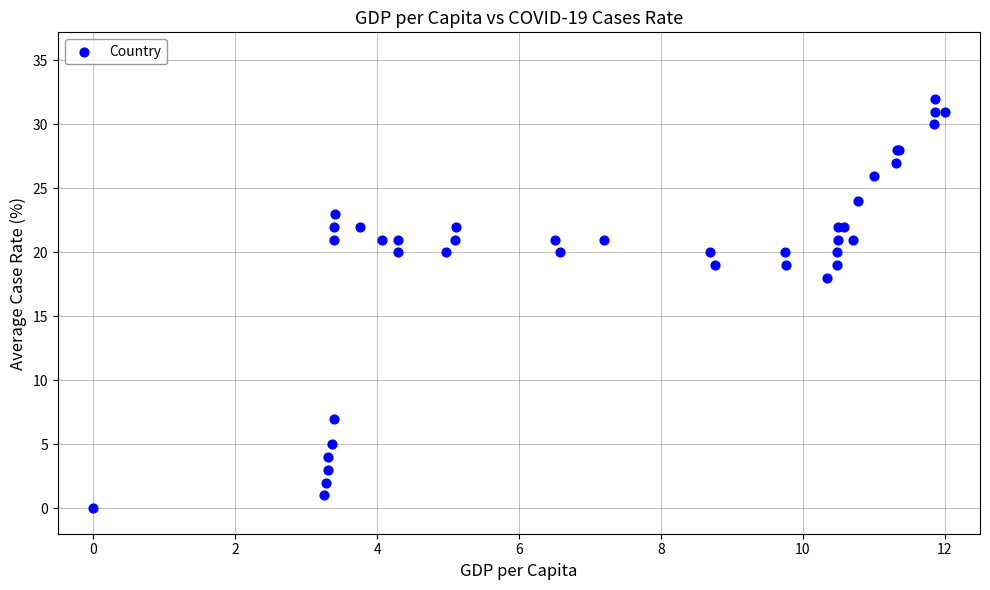

What Y value in the scatter plot is closest to 16?

18